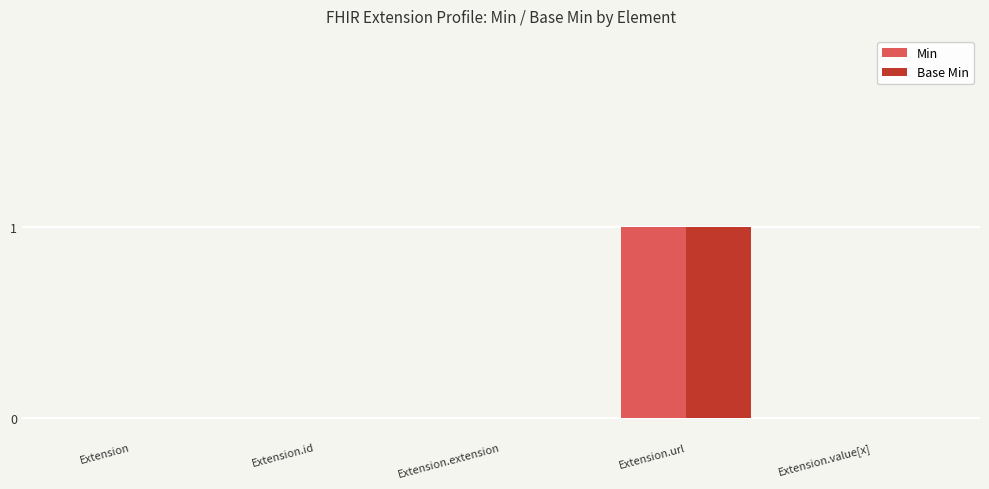

At which category is the sum across all series the highest?

Extension.url